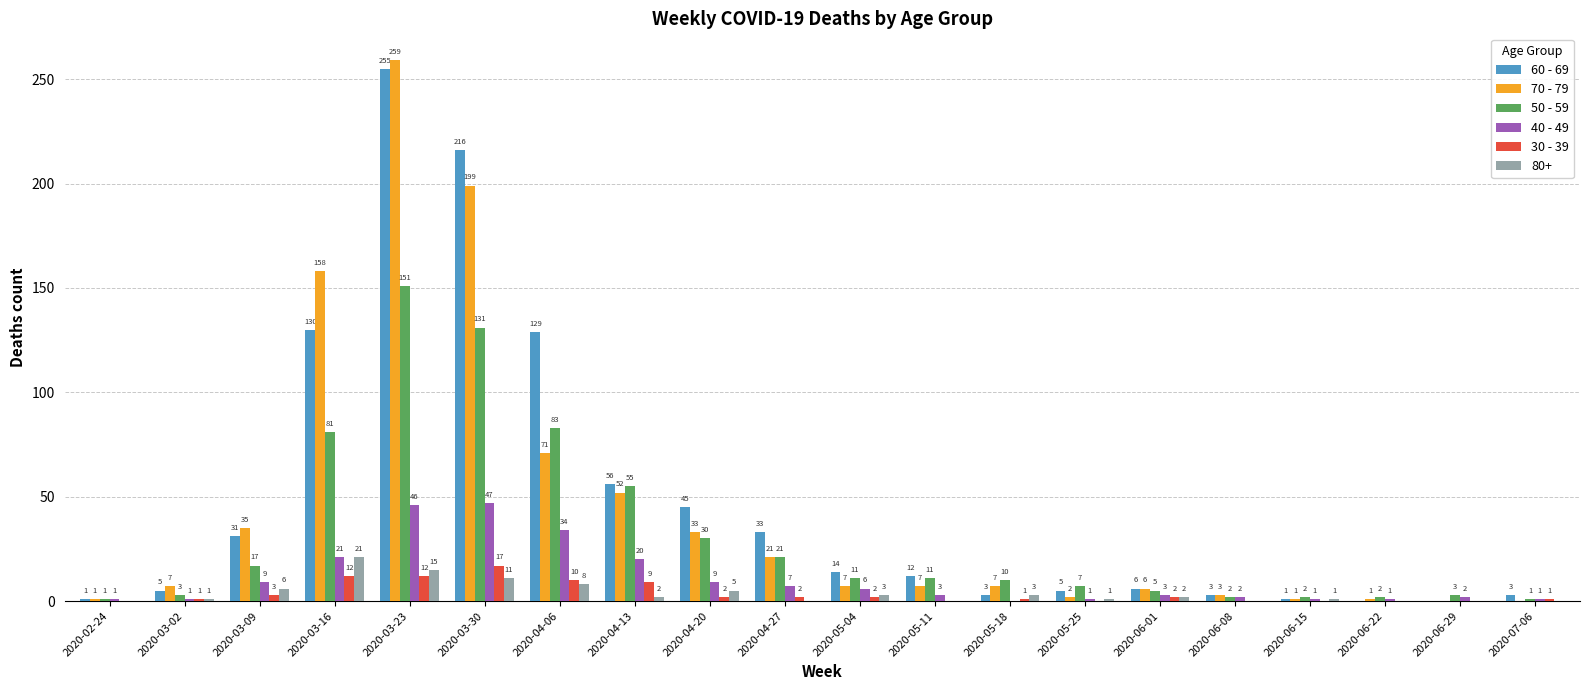

The 30 - 39 series shows 9 at 2020-04-13. True or false?

True